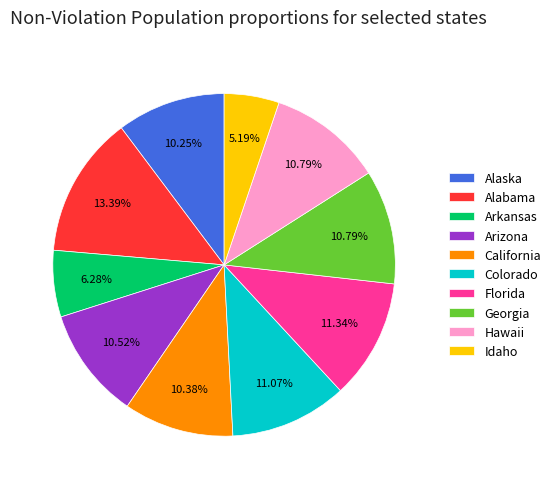

How many segments does this pie chart have?

10